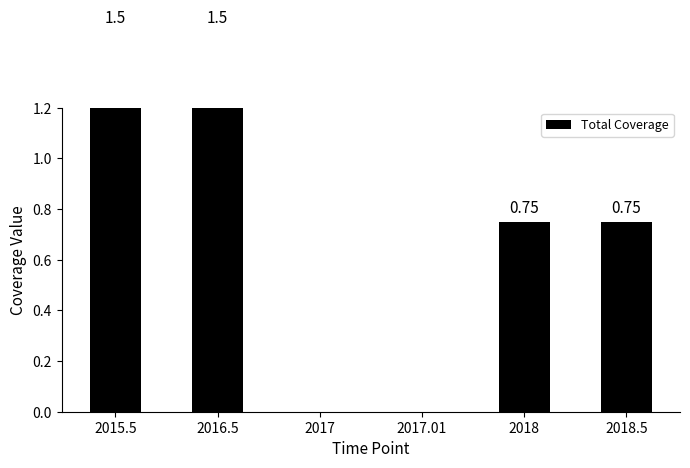

List the labels in order of value, smallest first.

2017, 2017.01, 2018, 2018.5, 2015.5, 2016.5